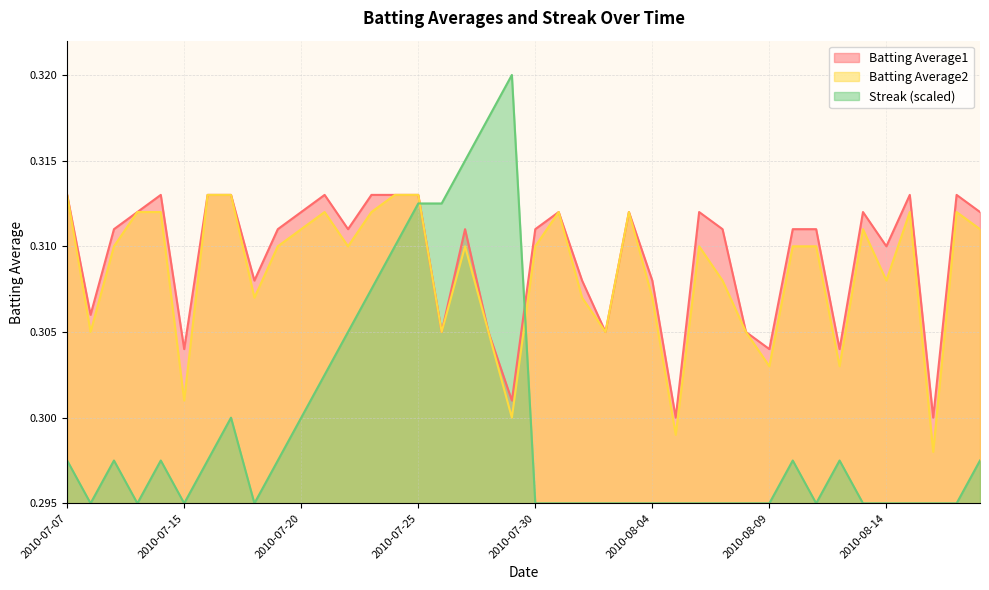

At 2010-07-19, list the series in order from largest to smallest.

Batting Average1, Batting Average2, Streak